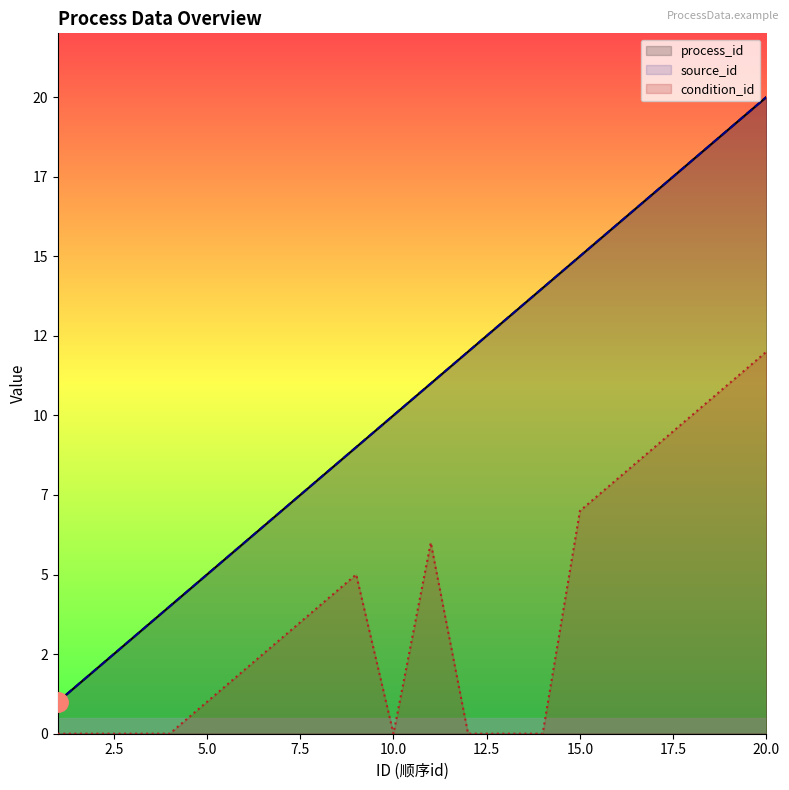

The value of condition_id at 15.0 is 2. True or false?

False